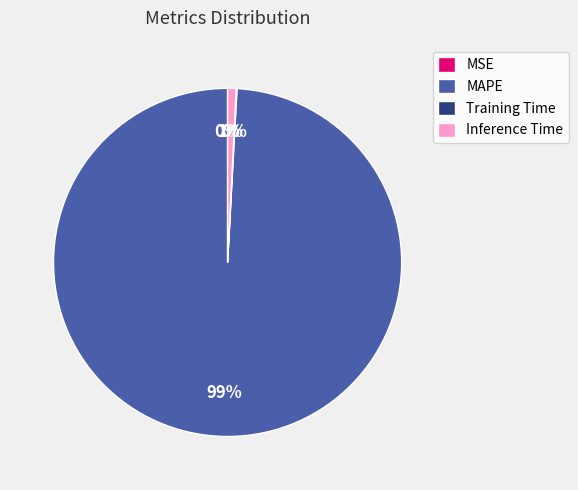

What is the largest slice in the pie chart?

MAPE